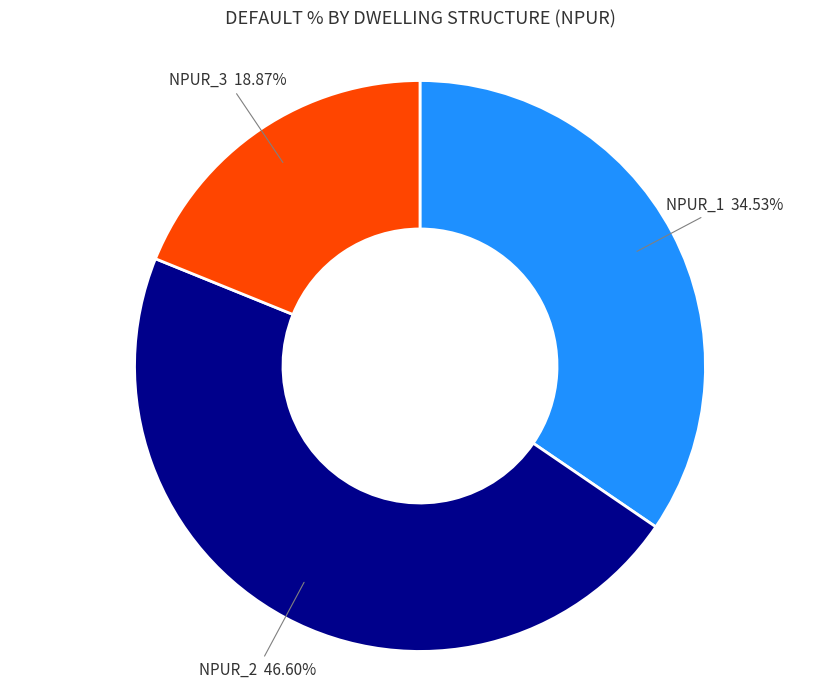

Is there a majority slice in this chart?

No